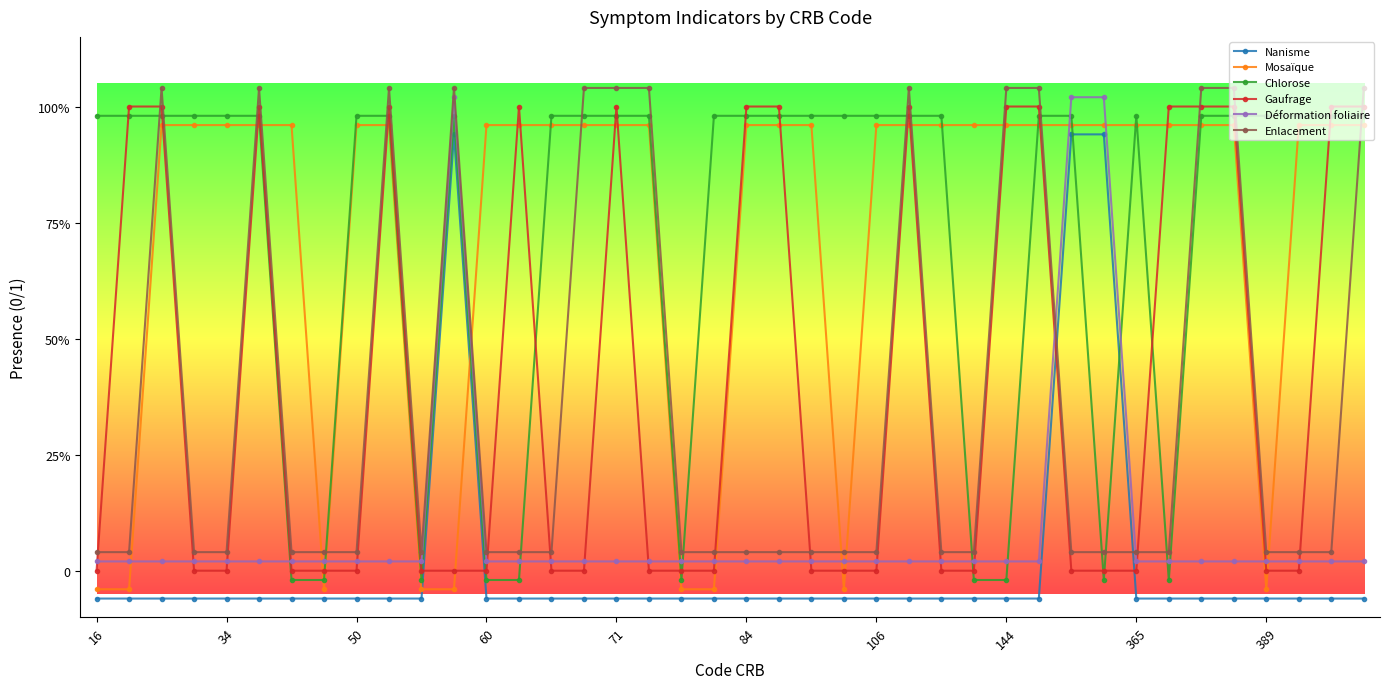

How many values in Nanisme are below zero?

37